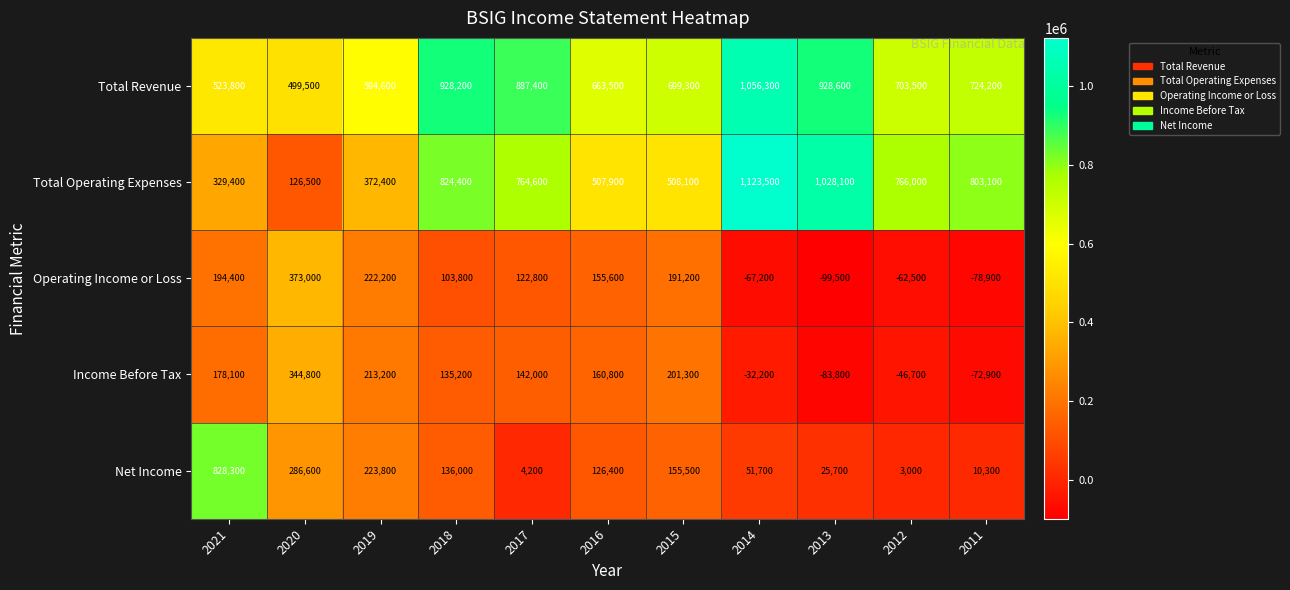

Which label corresponds to the largest value in the chart?

2014